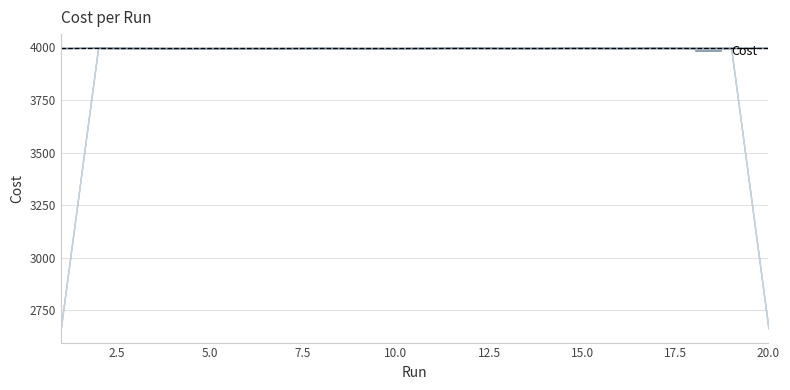

What is the approximate value at 5.0?

3995.3